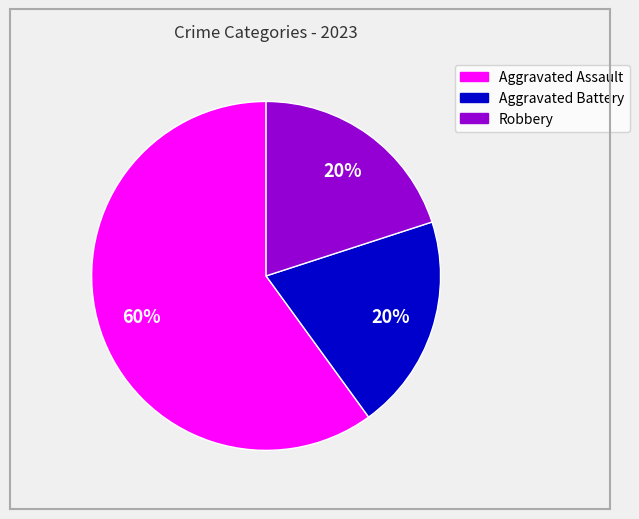

Which slice is the largest?

Aggravated Assault